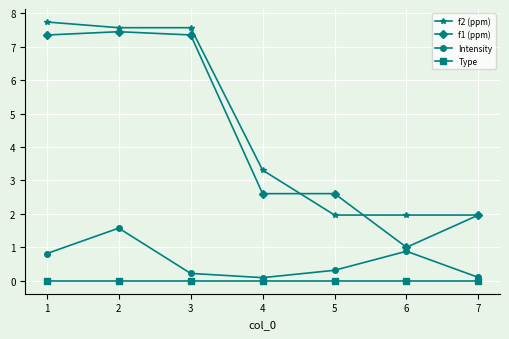

Which series has the widest spread of values?

f1 (ppm)